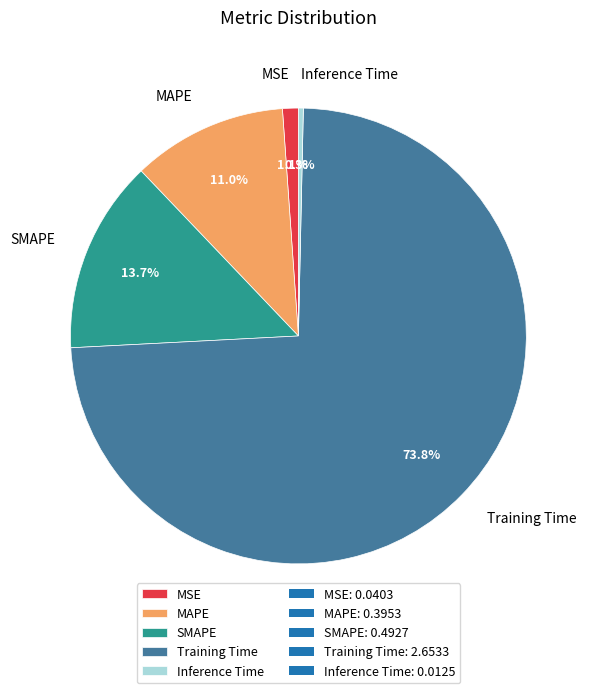

What percentage is the MSE slice, to the nearest percent?

1%